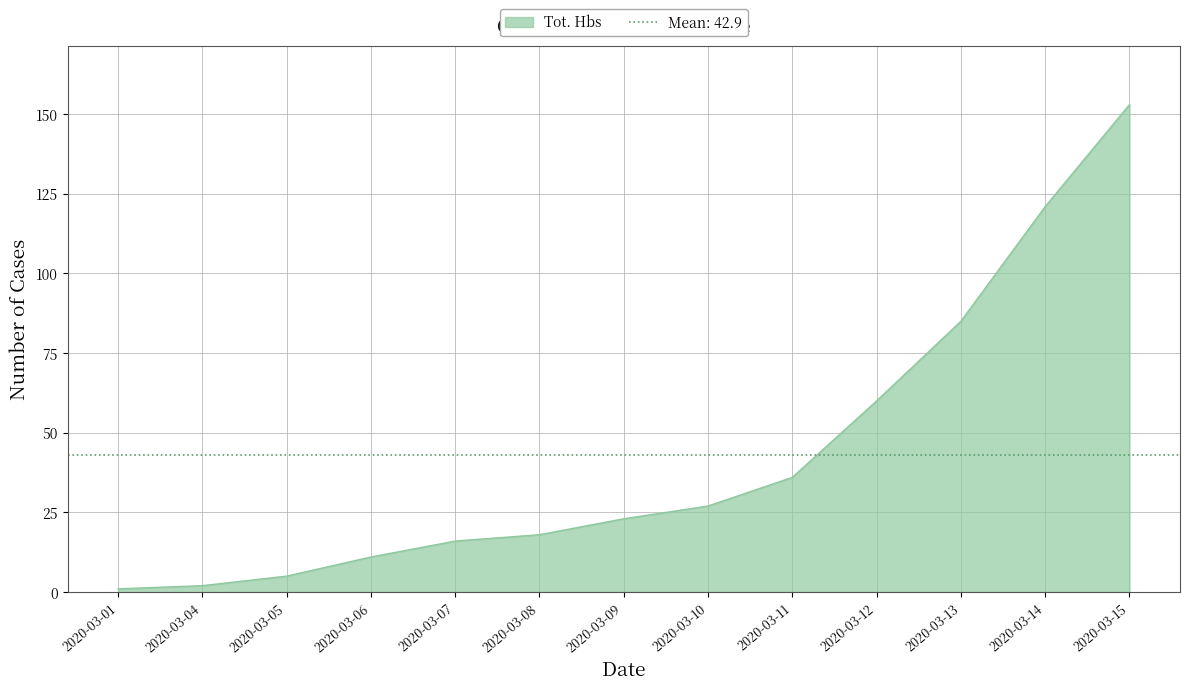

The chart shows a value of 11 at 2020-03-06. True or false?

True